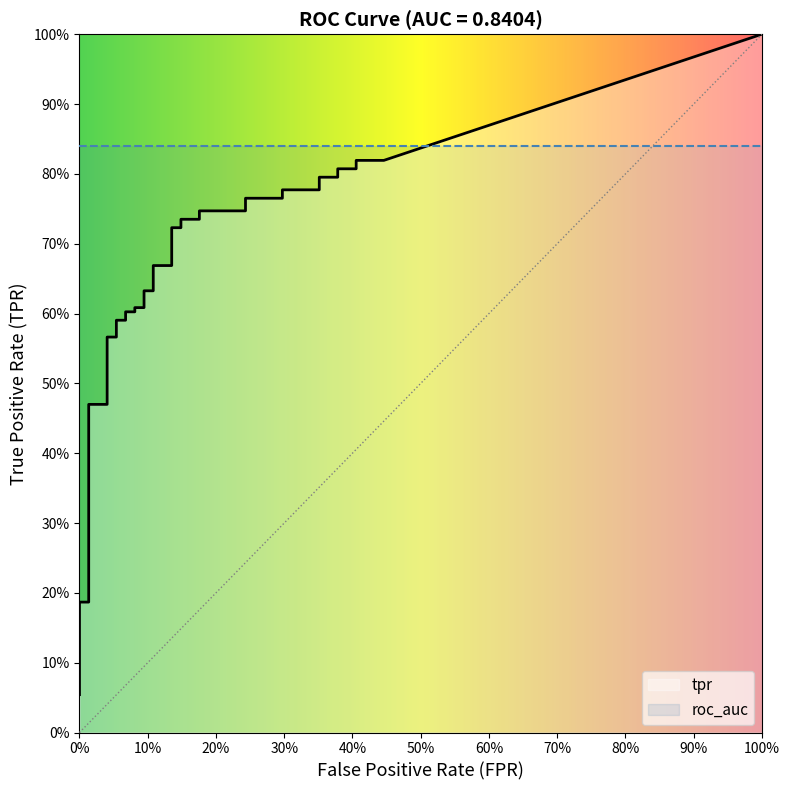

True or false: tpr and fpr cross at least once.

False